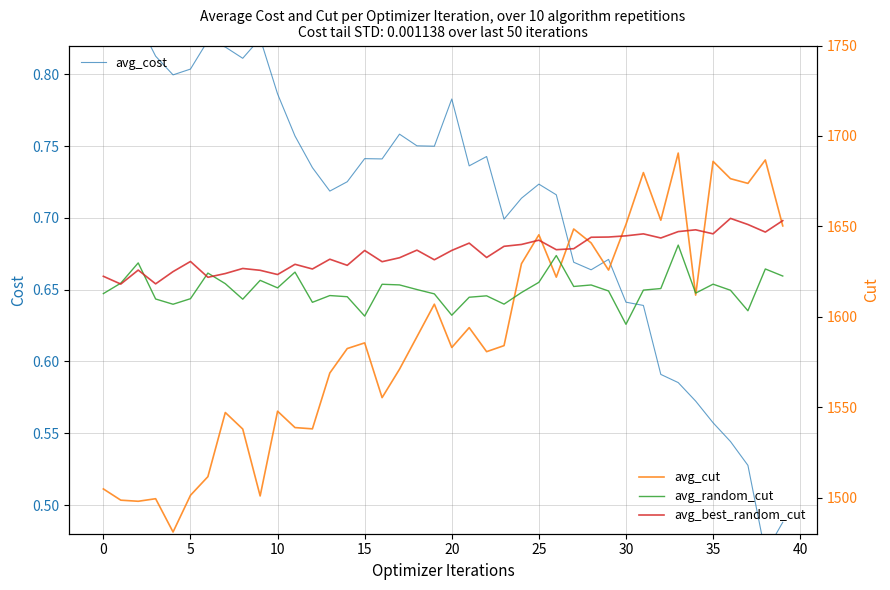

What is the value of the avg_cost point at the 2nd from the left?

0.8